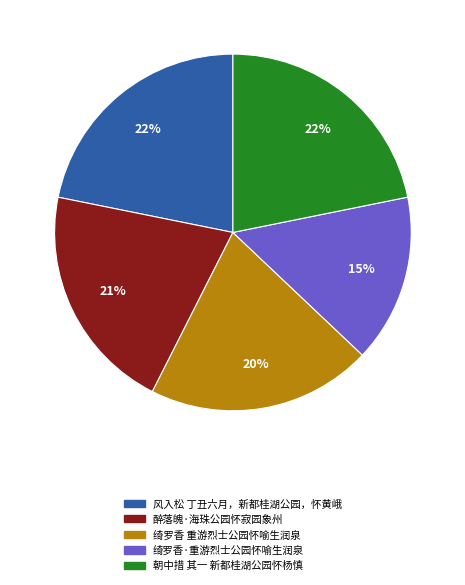

Which has a higher value, 醉落魄·海珠公园怀寂园象州 or 绮罗香·重游烈士公园怀喻生润泉?

醉落魄·海珠公园怀寂园象州